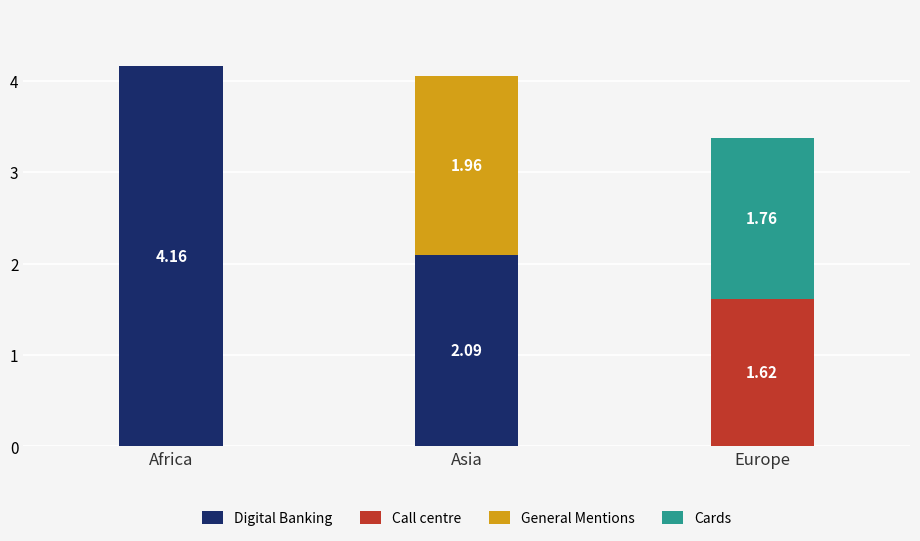

What is the total value across all series at Europe?

3.4